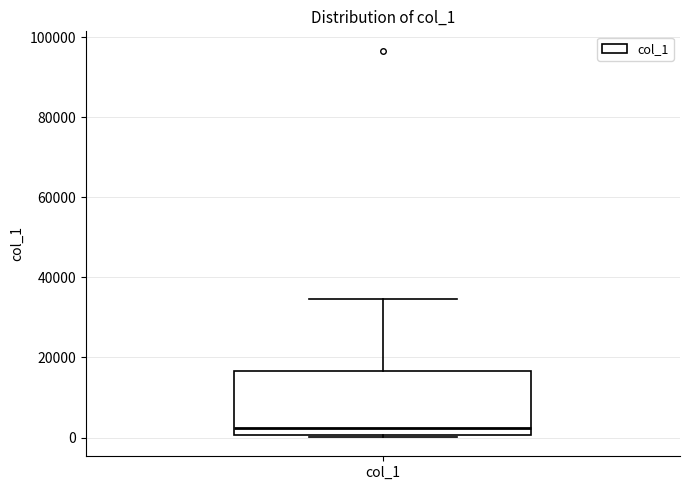

Where is the lower edge of the box for col_1 on the y-axis? The values are not printed on the chart, so give them approximately, as read against the axis.

0